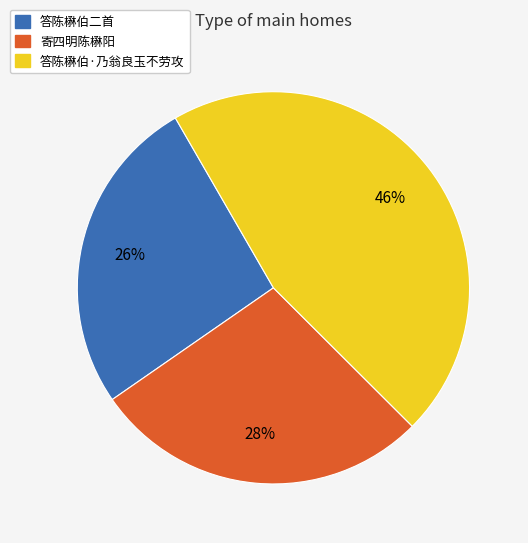

To the nearest percent, what is the average slice percentage?

33%